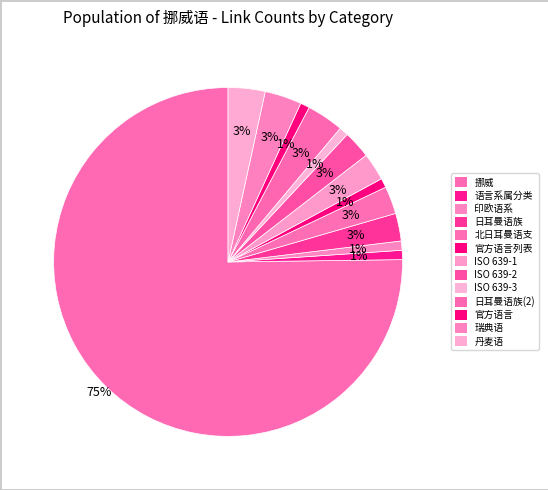

Count the number of slices in the pie.

13